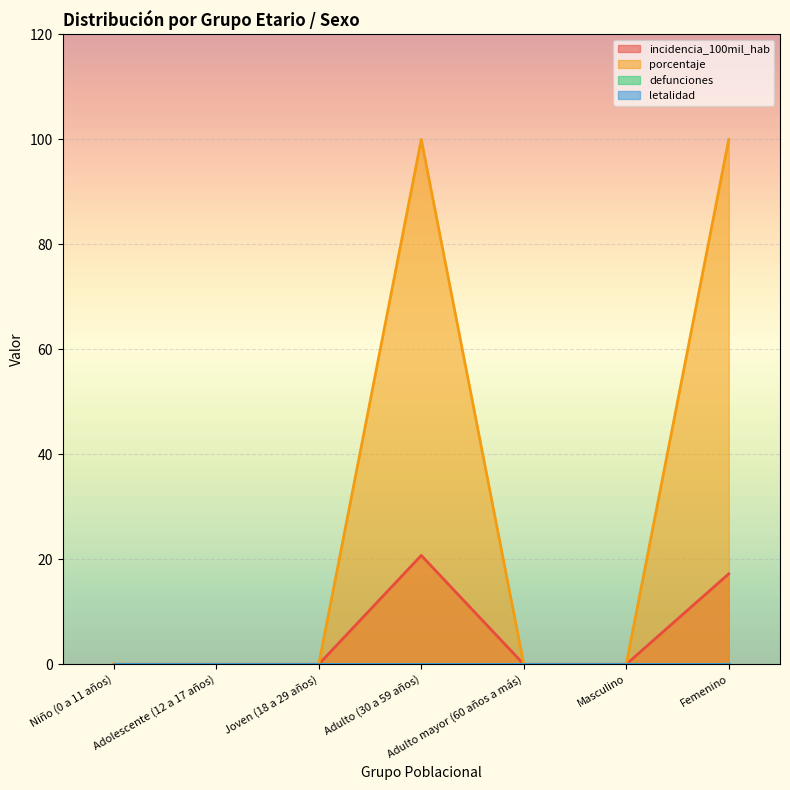

Reading right to left, list all the values displayed in this chart.

incidencia_100mil_hab: Femenino=17.2	Masculino=0.0	Adulto mayor (60 años a más)=0.0	Adulto (30 a 59 años)=20.7	Joven (18 a 29 años)=0.0	Adolescente (12 a 17 años)=0.0	Niño (0 a 11 años)=0.0
porcentaje: Femenino=100.0	Masculino=0.0	Adulto mayor (60 años a más)=0.0	Adulto (30 a 59 años)=100.0	Joven (18 a 29 años)=0.0	Adolescente (12 a 17 años)=0.0	Niño (0 a 11 años)=0.0